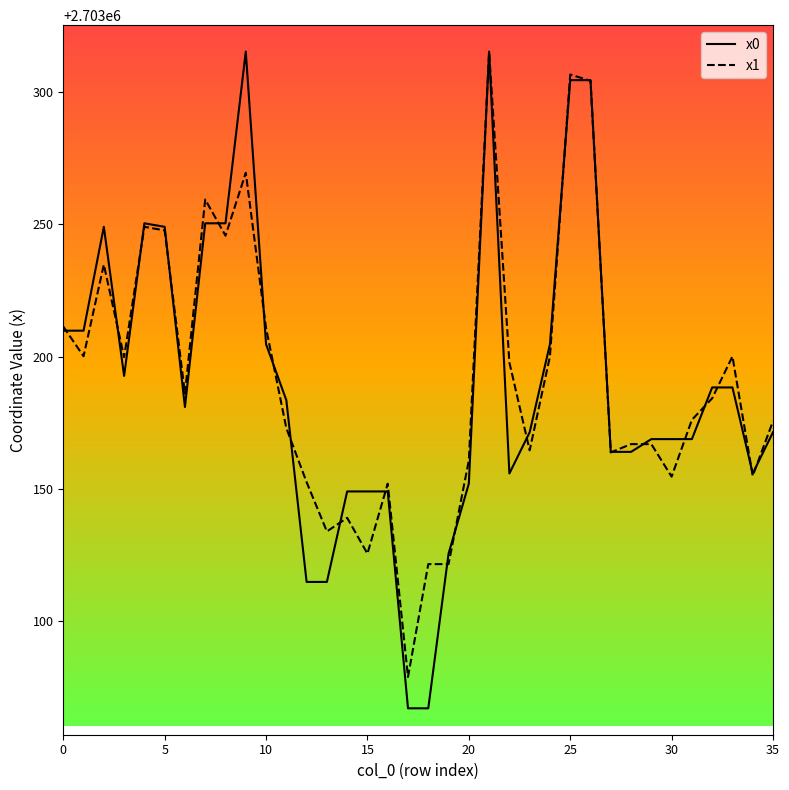

Which series has the widest spread of values?

x0